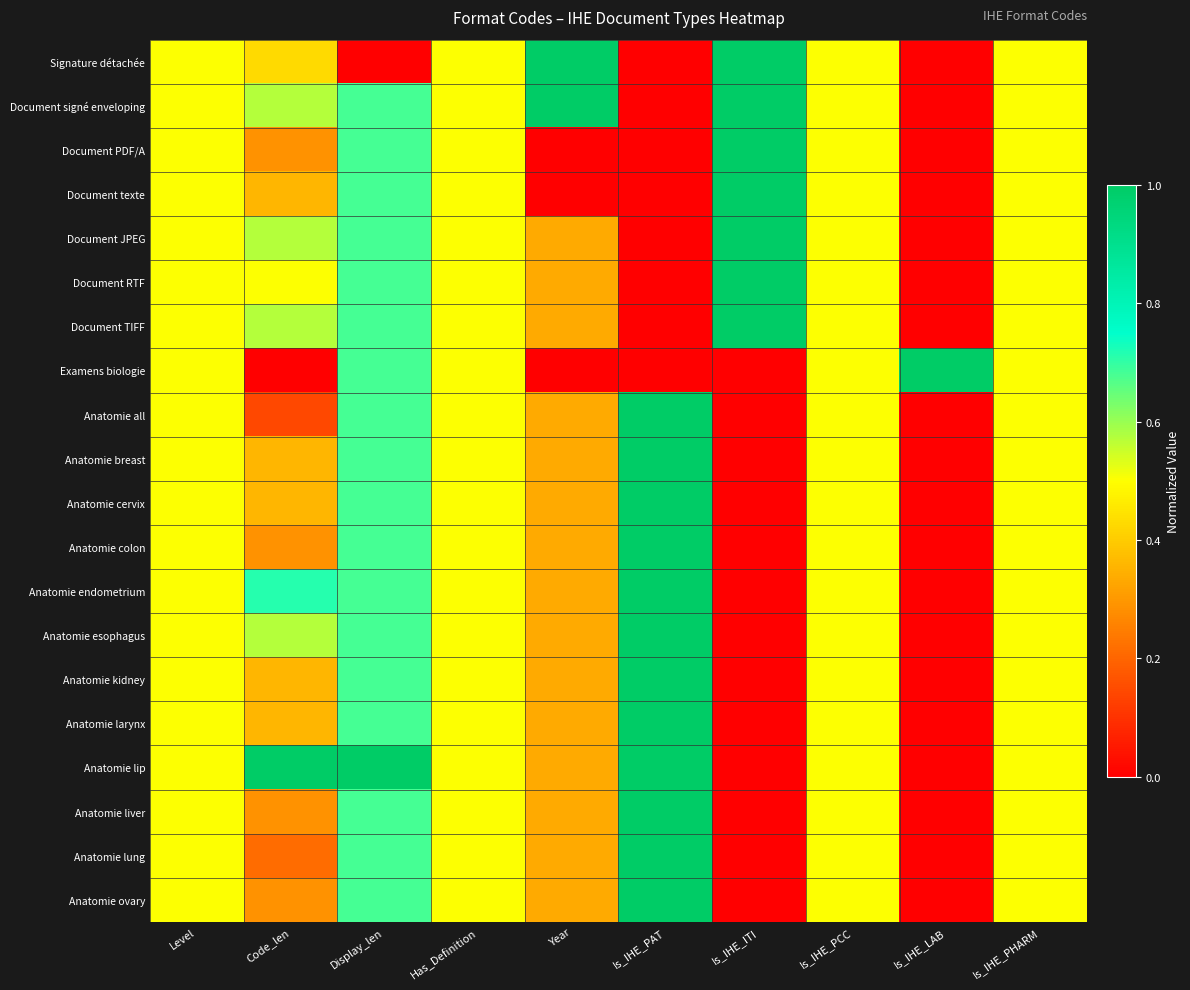

How many categories are shown in the chart?

10